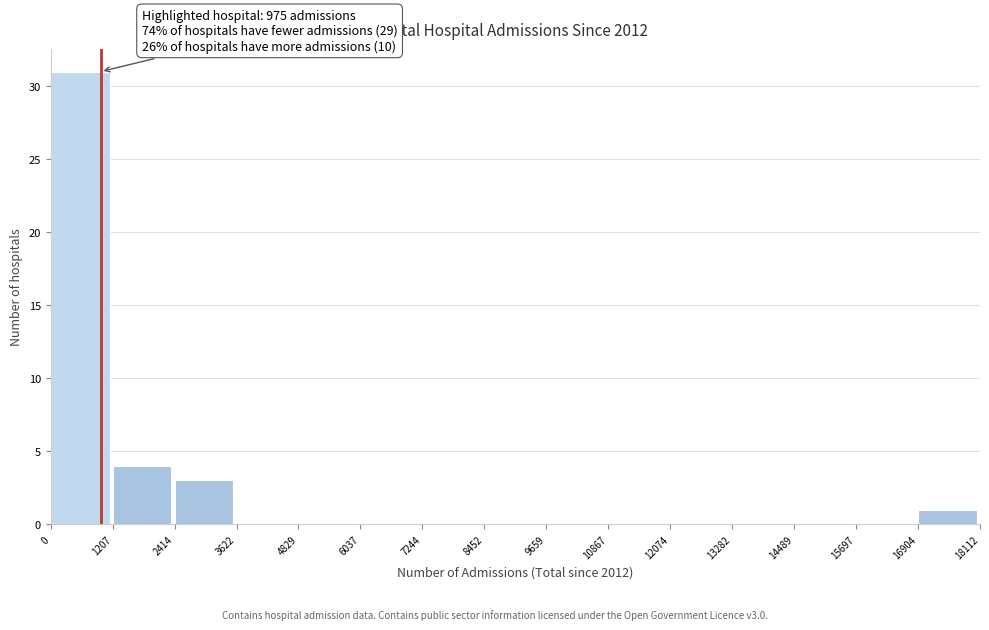

Over which range of the x-axis is the bar tallest?

0 to 1207